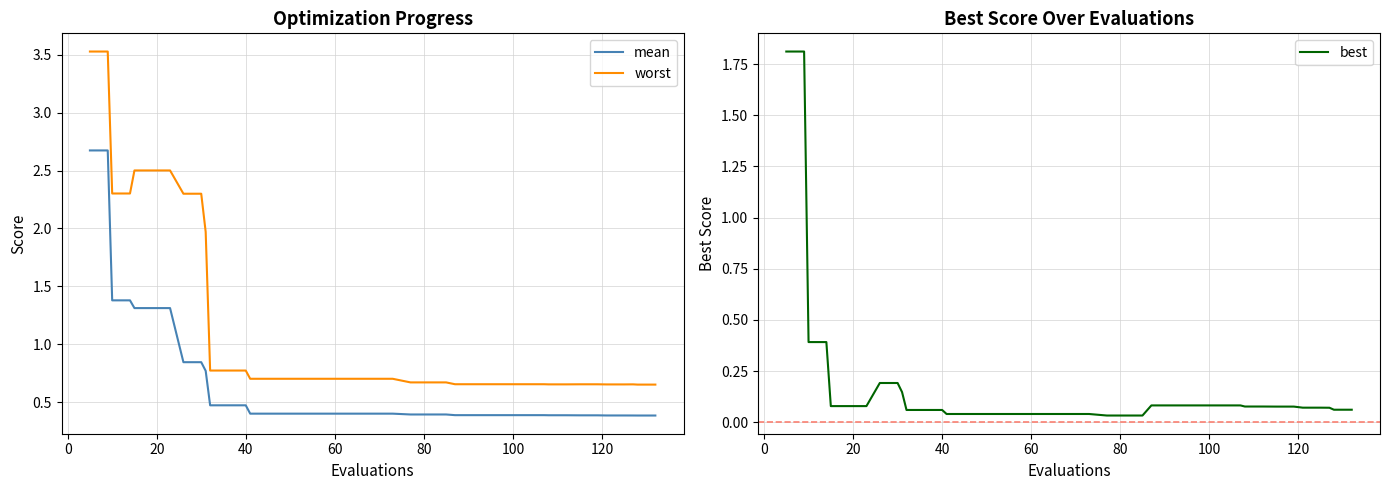

True or false: mean and worst cross at least once.

False